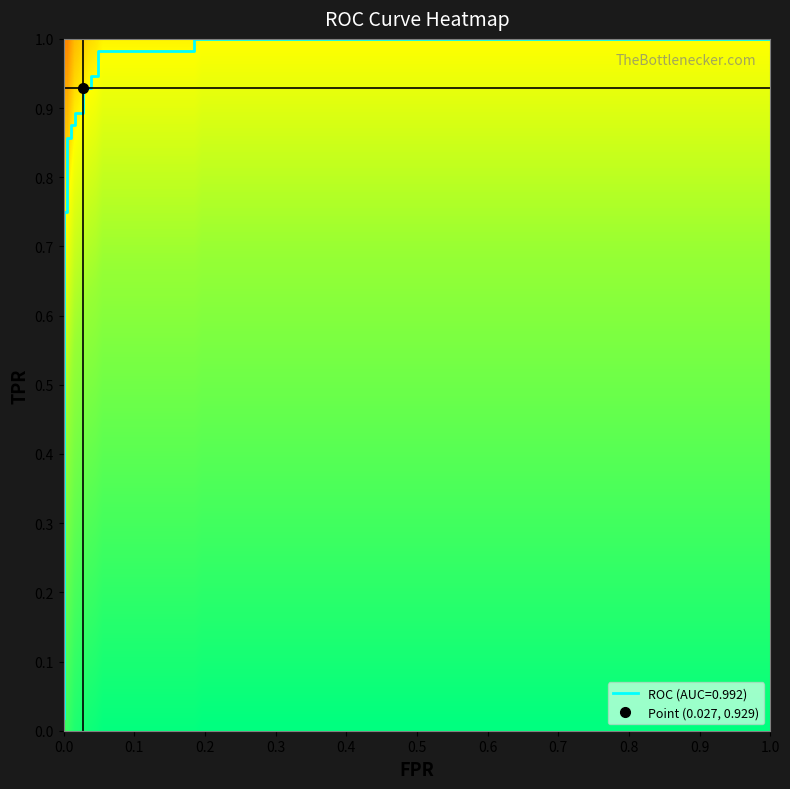

The value of tpr at 0 is 0.0. True or false?

True